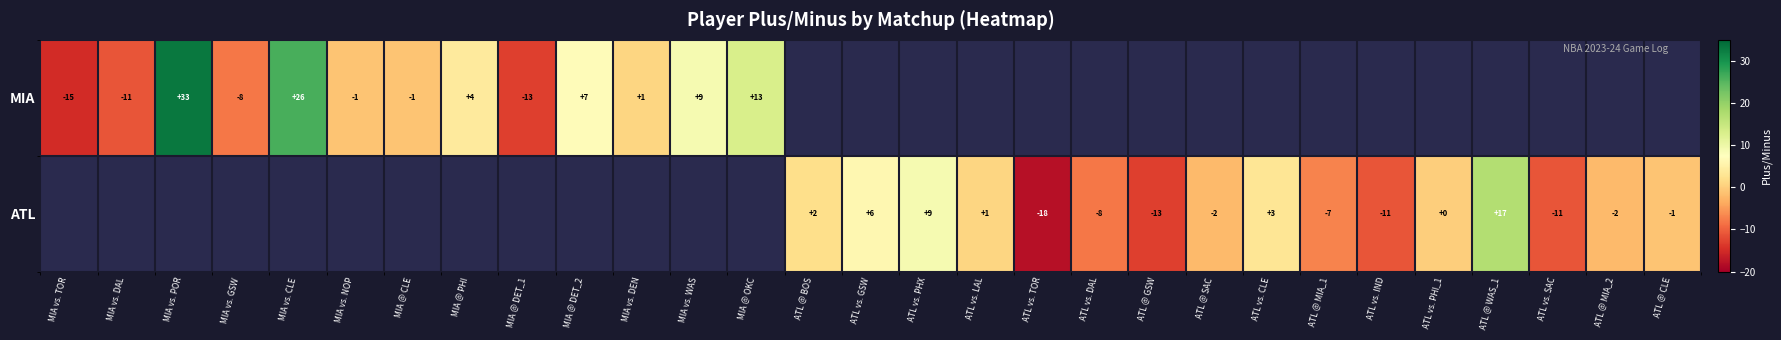

What is the greatest value displayed?

33.0